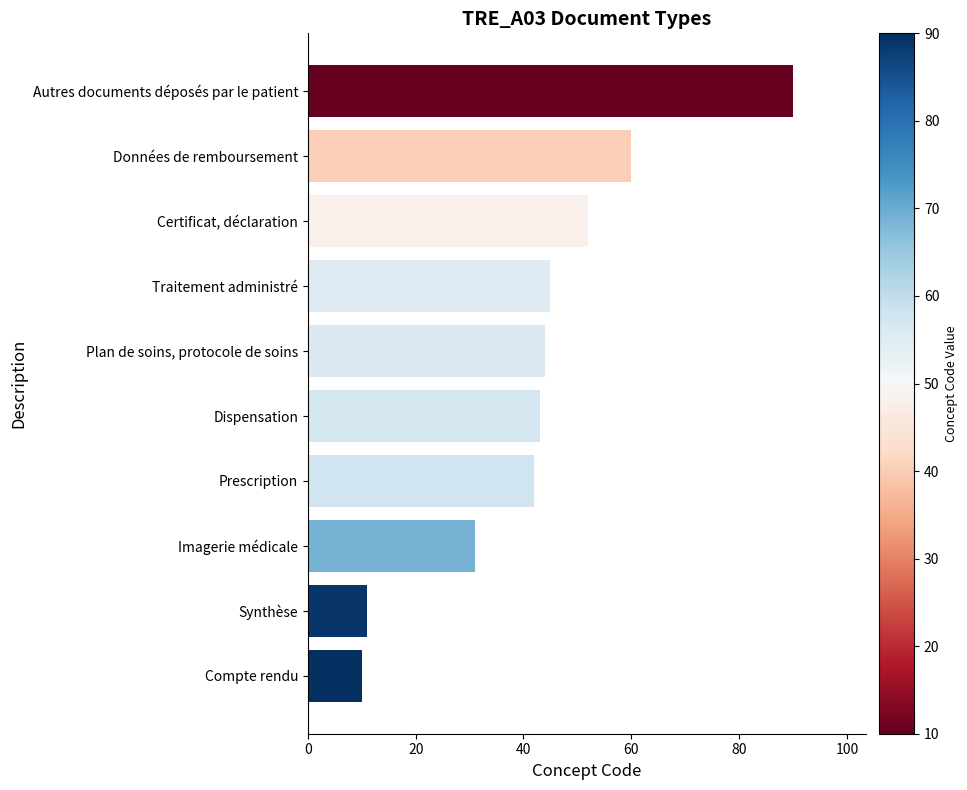

How many data points are less than 44?

5